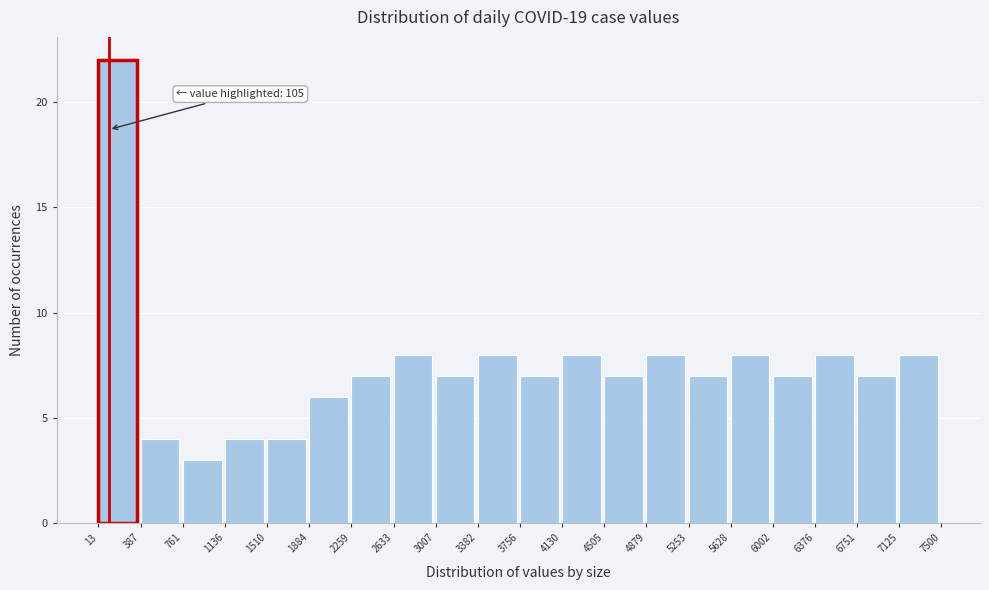

Which range on the x-axis has the tallest bar?

13 to 387